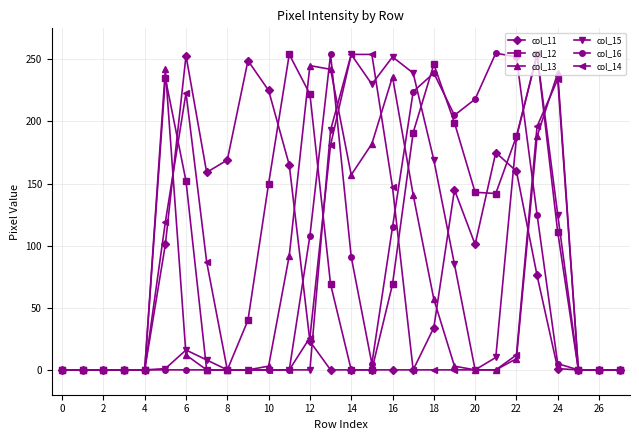

Which series has the largest total across all categories?

col_12